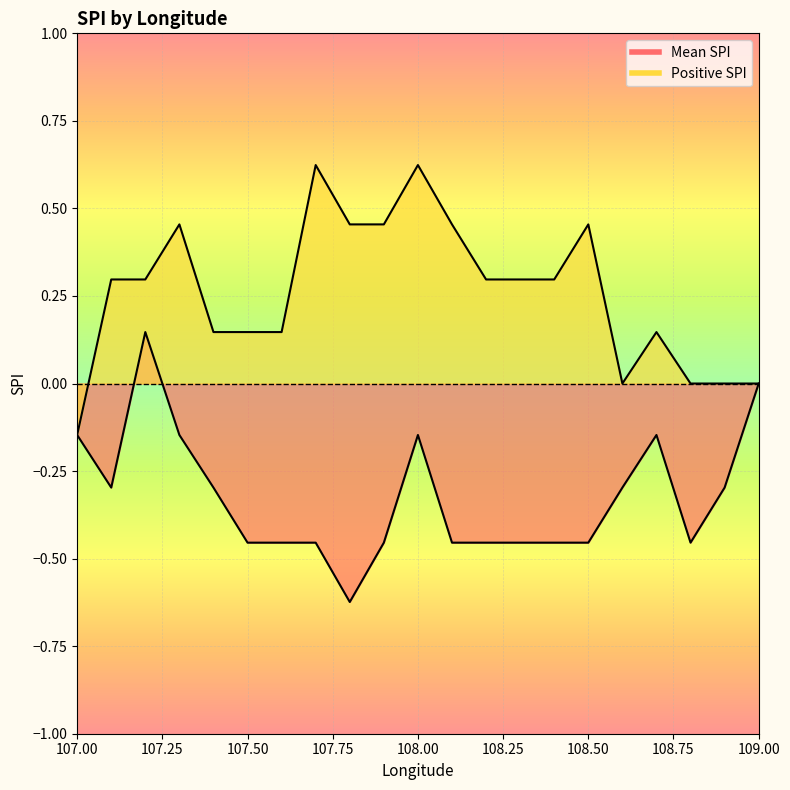

What are all the series names shown in the legend?

Mean SPI, Positive SPI